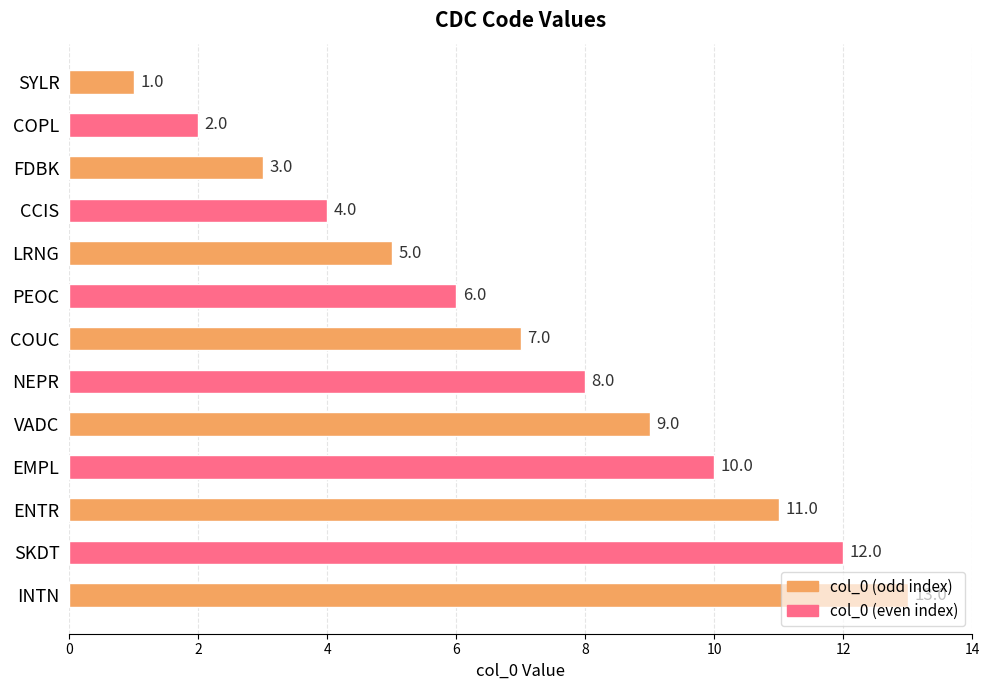

What position from the bottom is VADC?

5